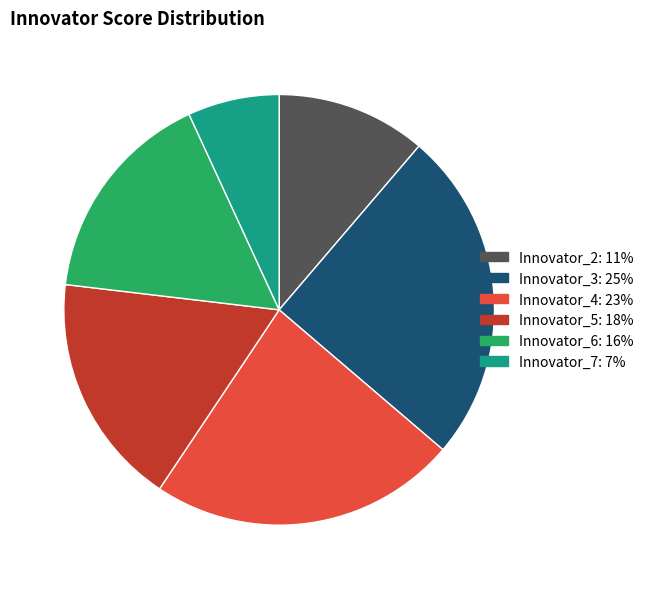

Does any single category account for the majority?

No